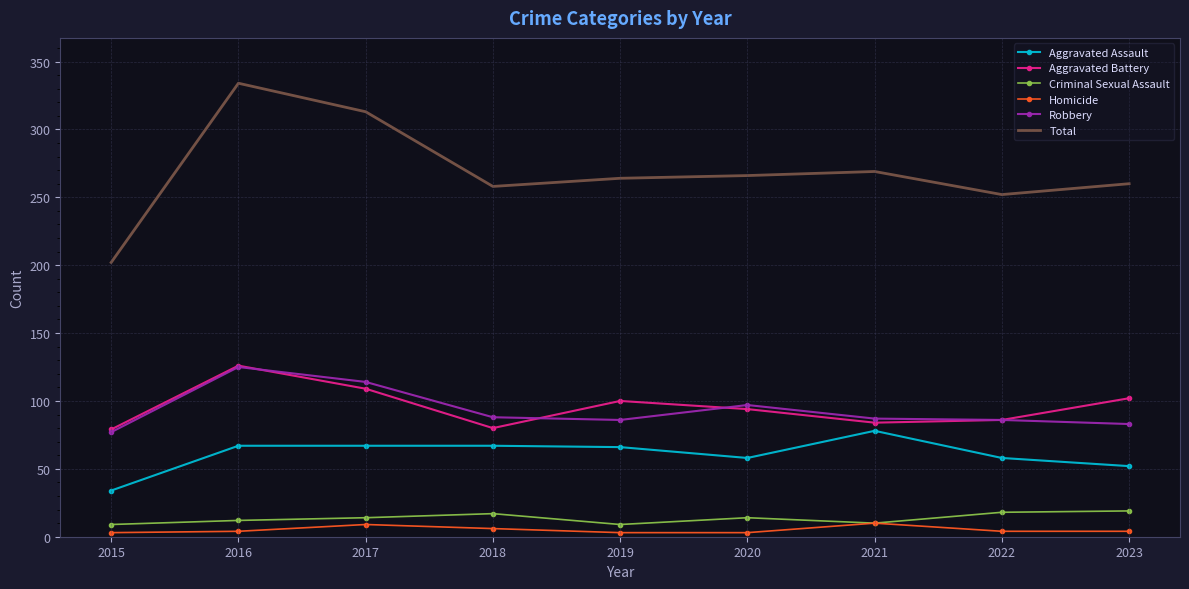

True or false: Aggravated Assault has a value of 75 at 2023.

False